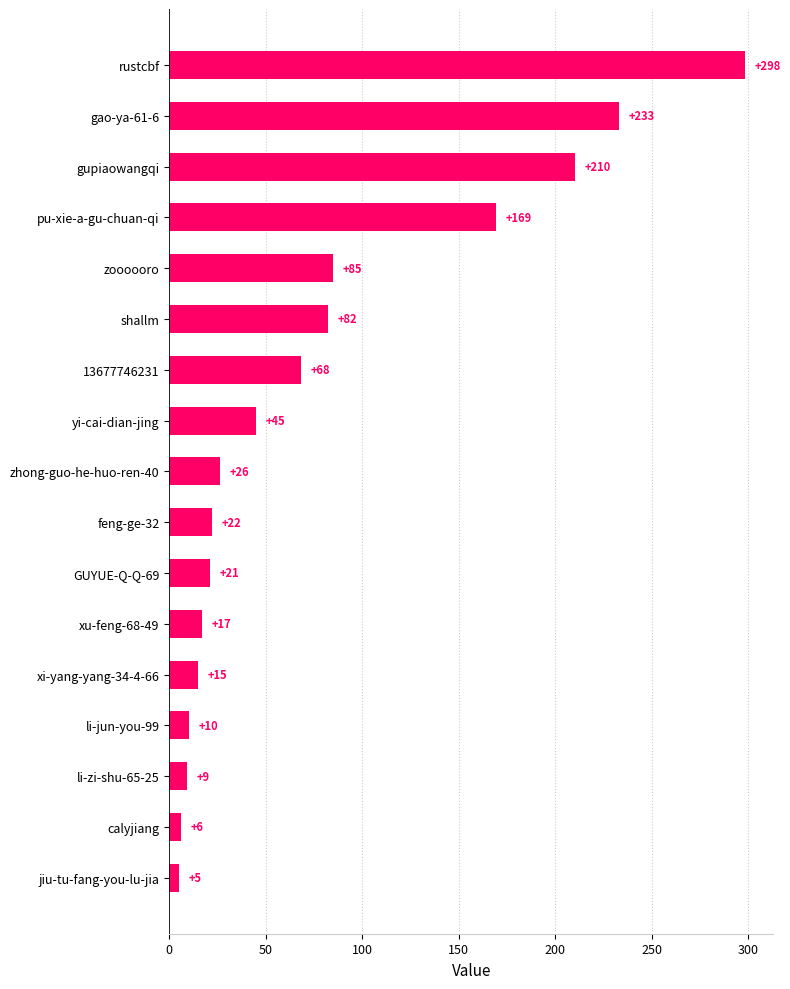

What is the difference between the maximum and minimum values?

293